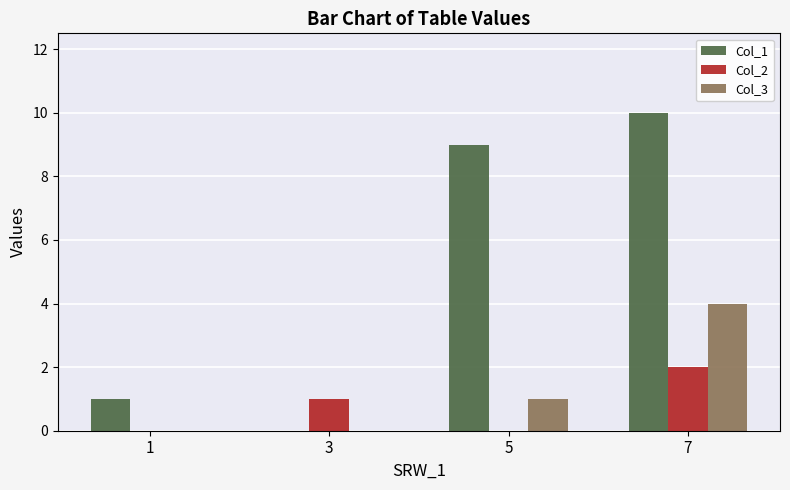

What is the total value across all series at 3?

1